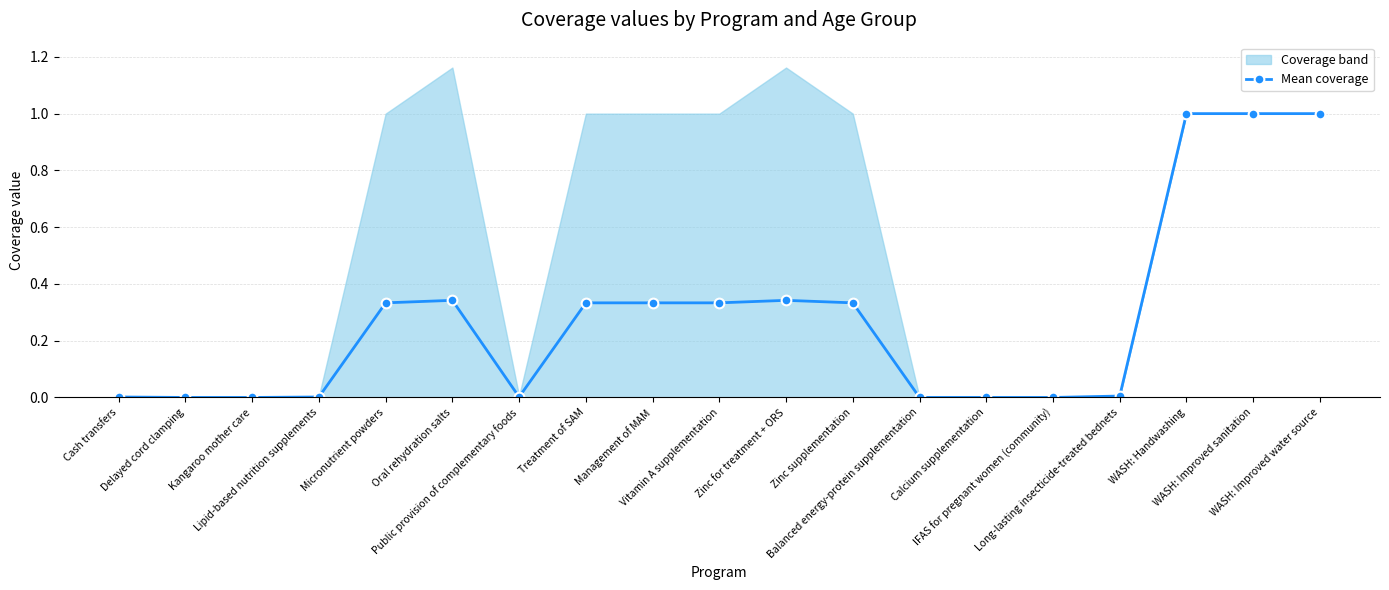

Is it true that the value at Oral rehydration salts is 0.2?

False